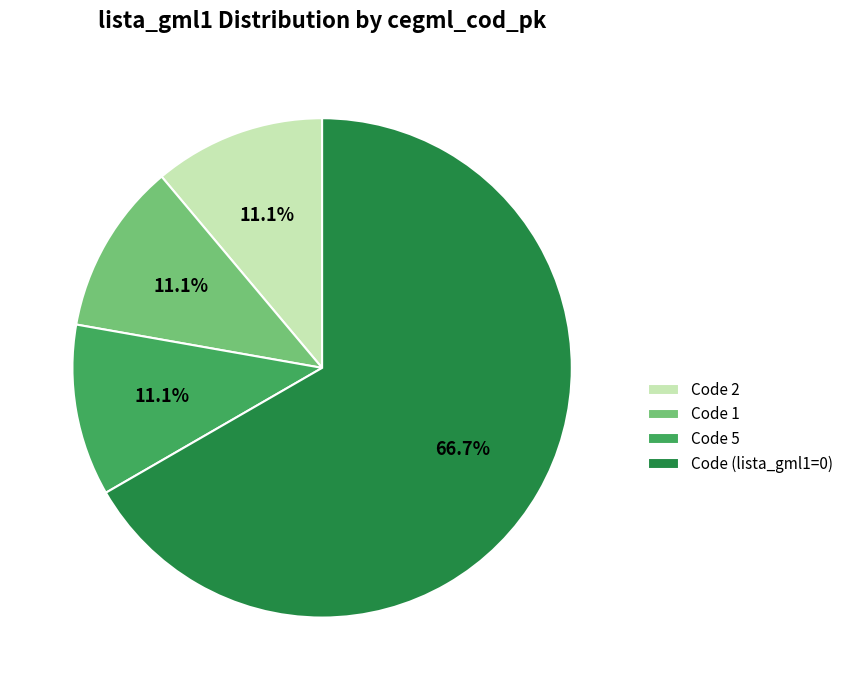

How many segments does this pie chart have?

4